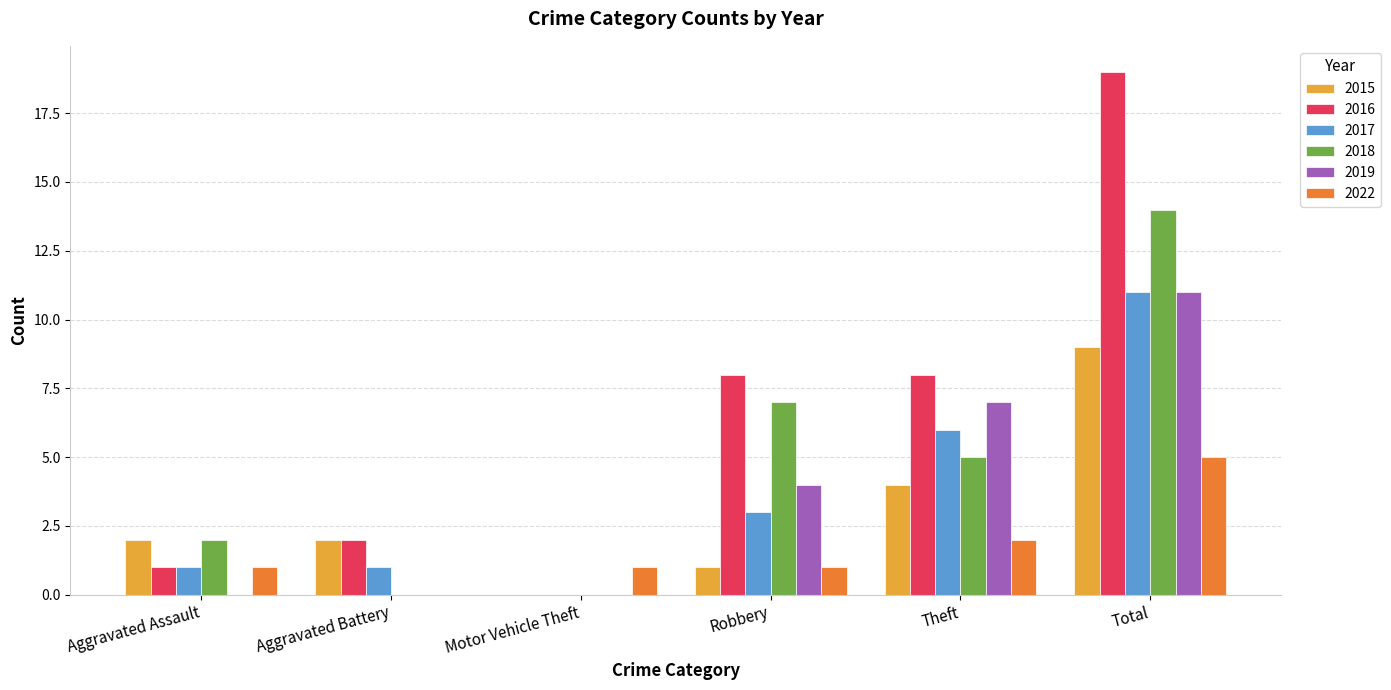

Count the number of data series in this chart.

6